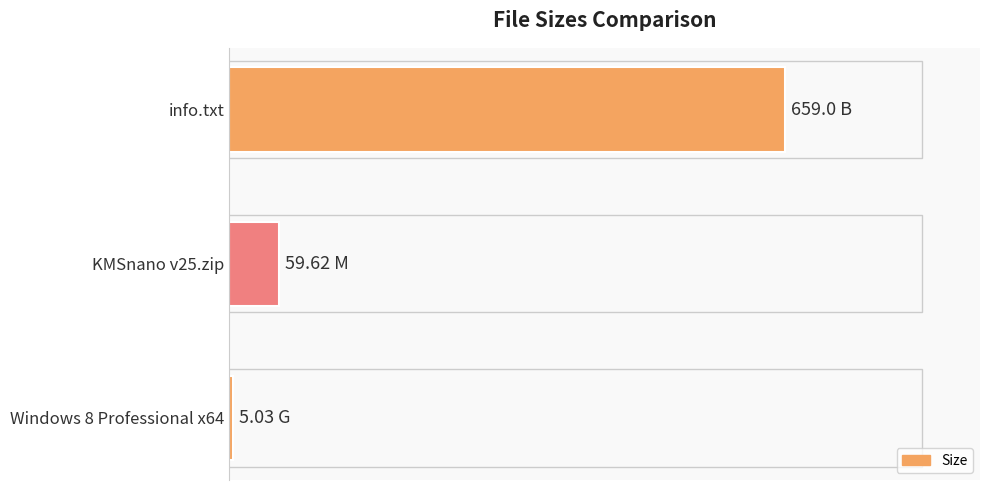

Rank the categories by value from highest to lowest.

info.txt, KMSnano v25.zip, Windows 8 Professional x64